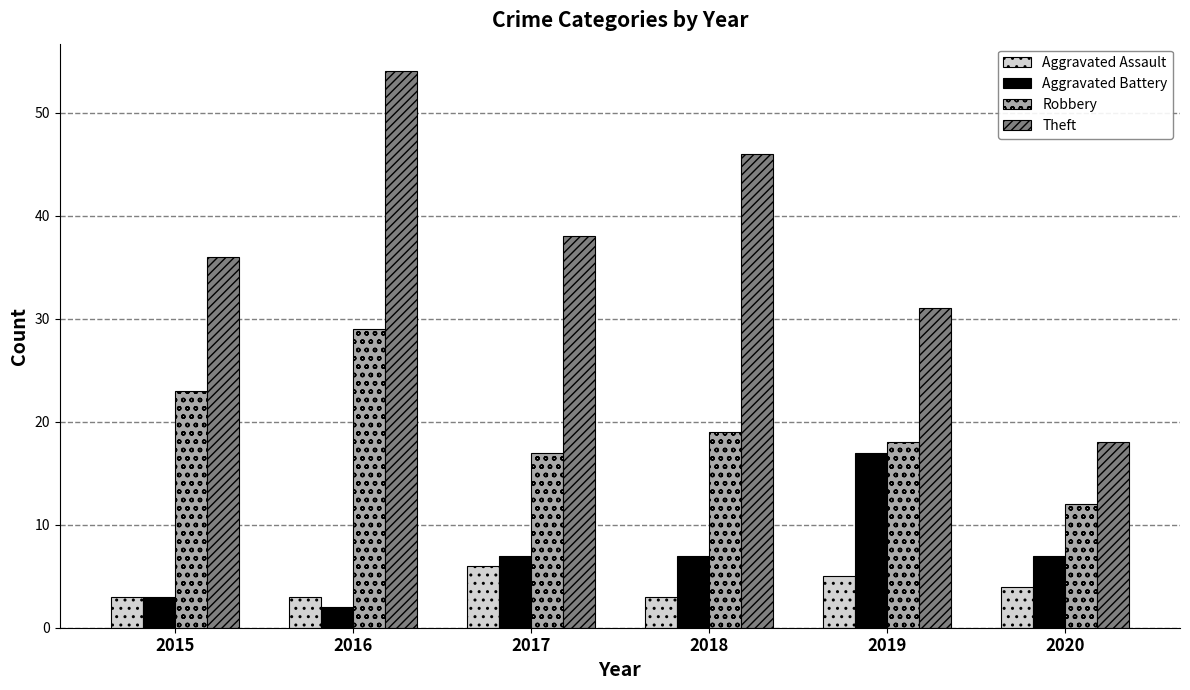

What is the minimum value shown in the chart?

2